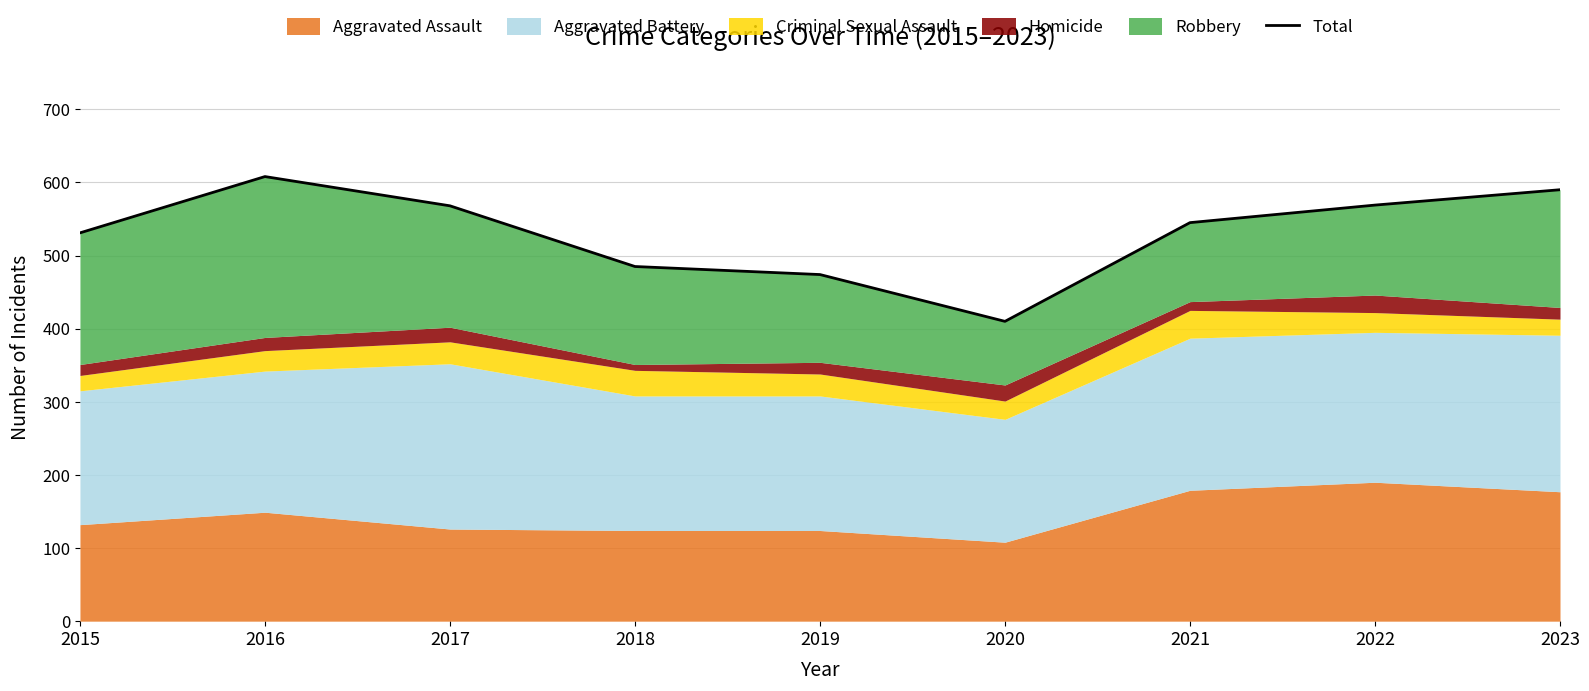

What is the greatest value displayed?

608